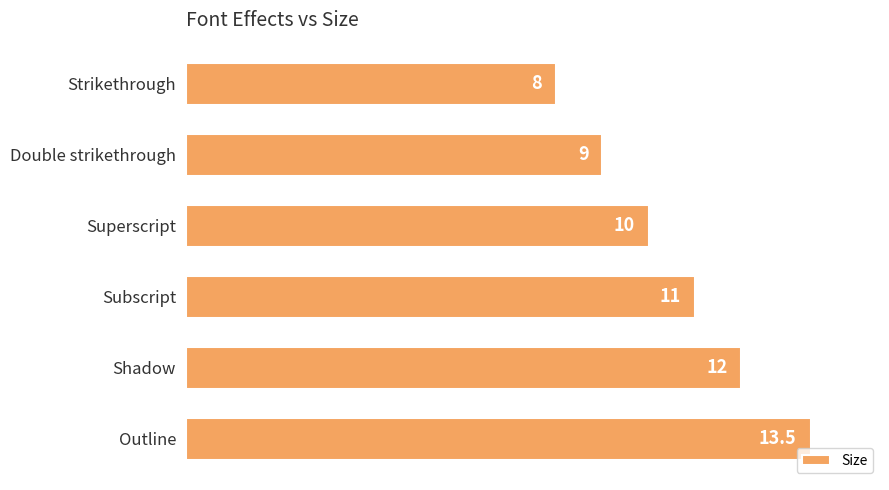

Count the values in the range 9 to 12.

4